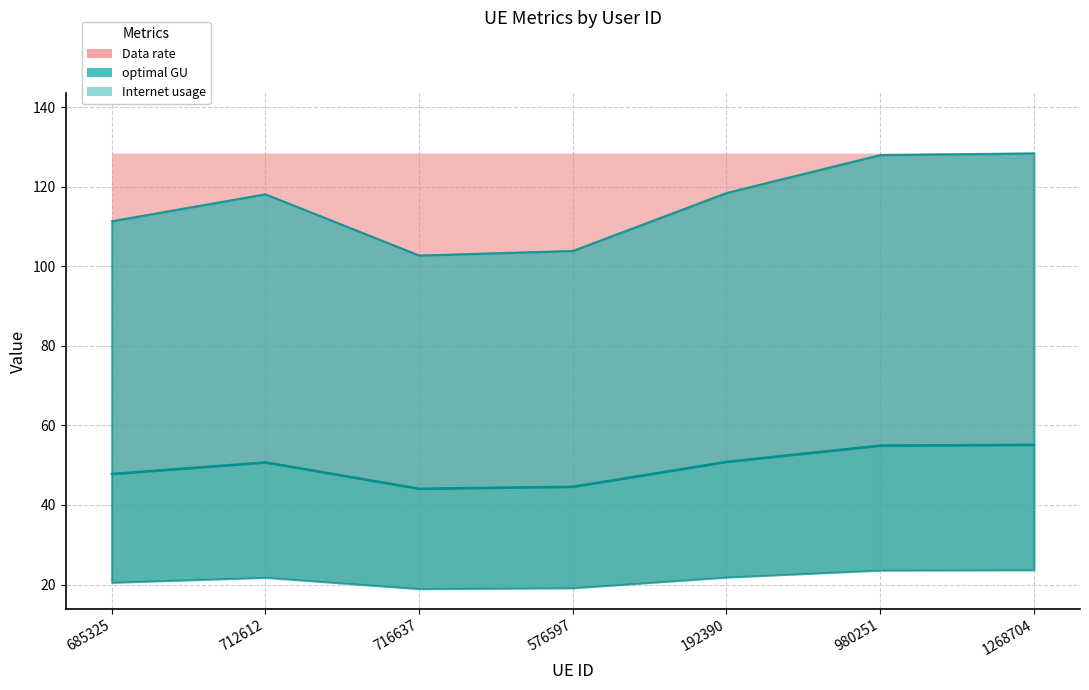

What is the label of the 5th point from the left?

192390